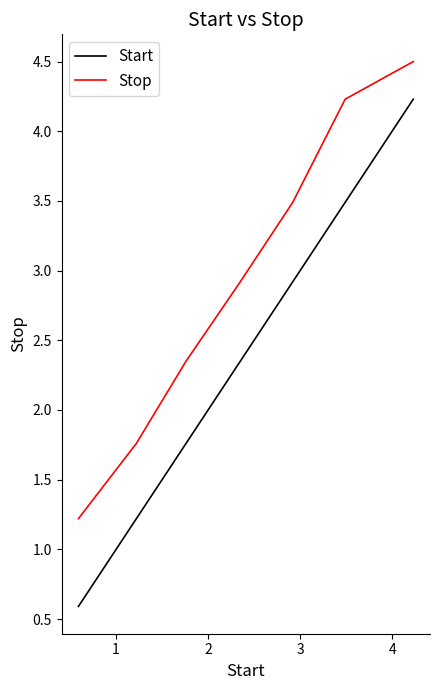

Is this an area chart (filled region under the line)?

No